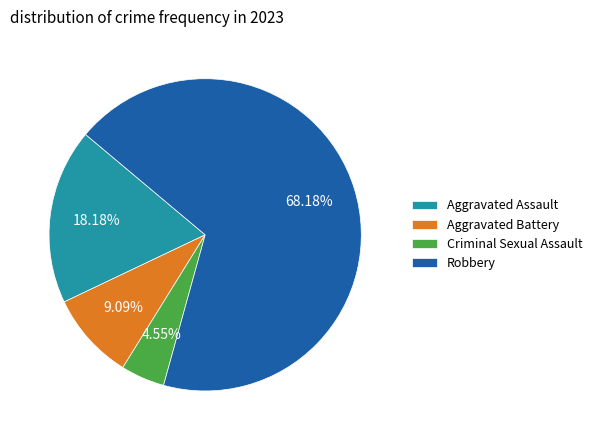

Which slice is the smallest?

Criminal Sexual Assault